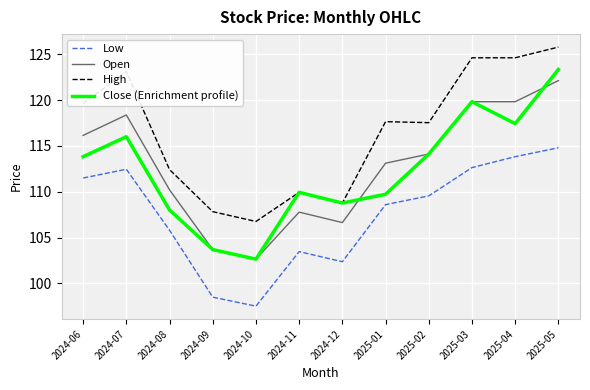

Which label corresponds to the smallest value in the chart?

2024-10